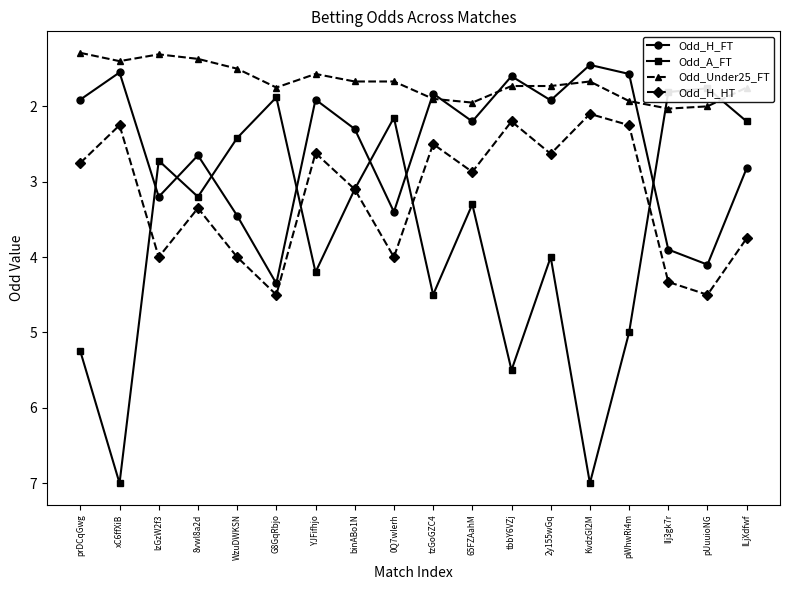

The Odd_H_HT series shows 4.0 at lzGzW2f3. True or false?

True